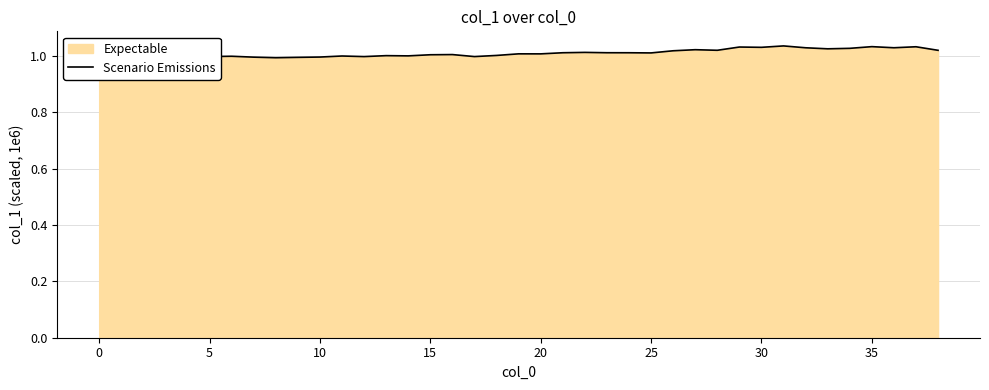

What is the smallest value displayed?

1.0